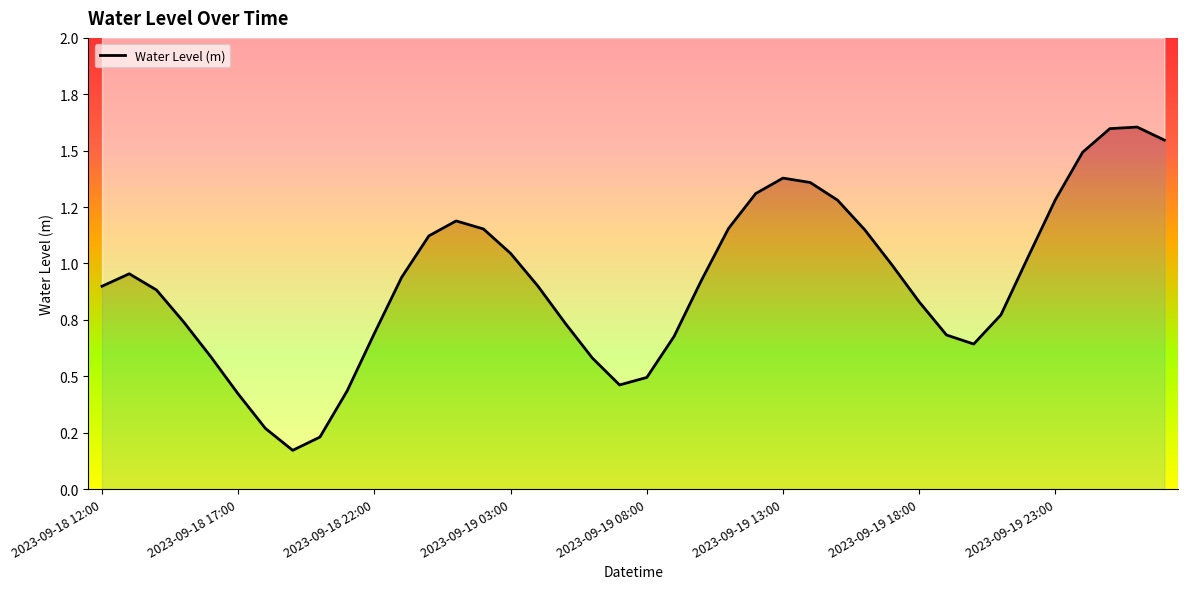

Does the chart have visible grid lines?

No